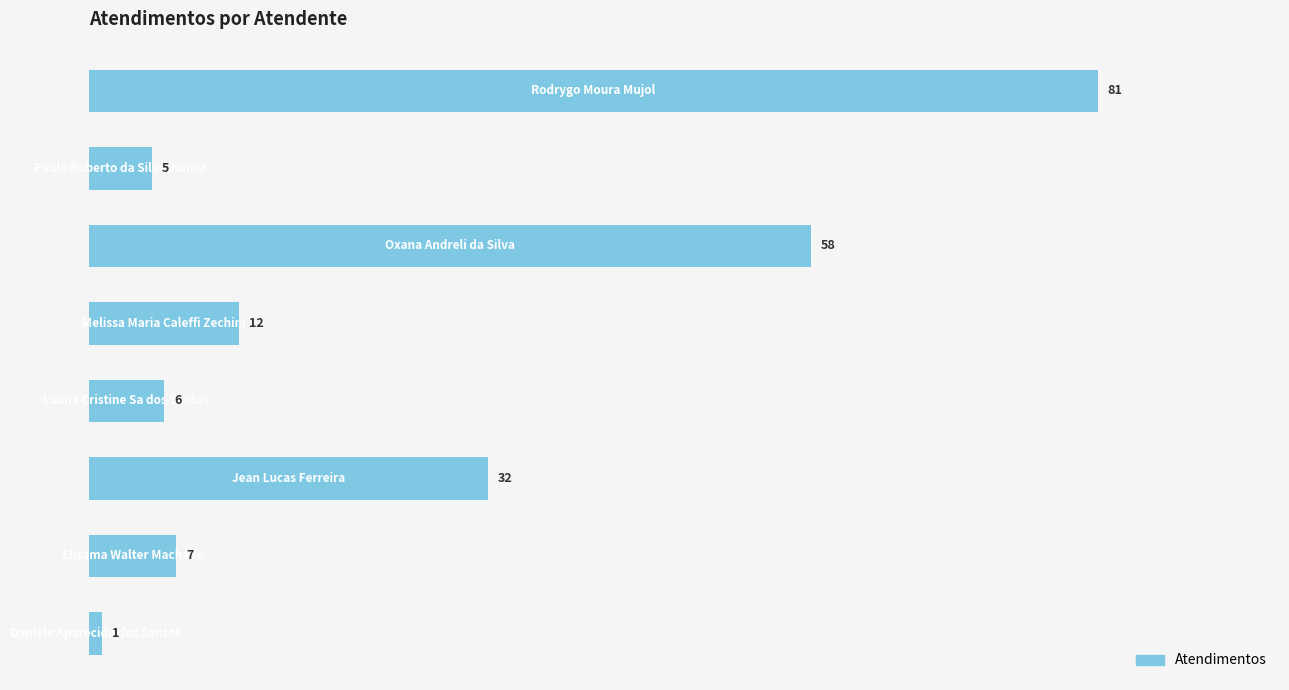

What is the sum of all values?

202